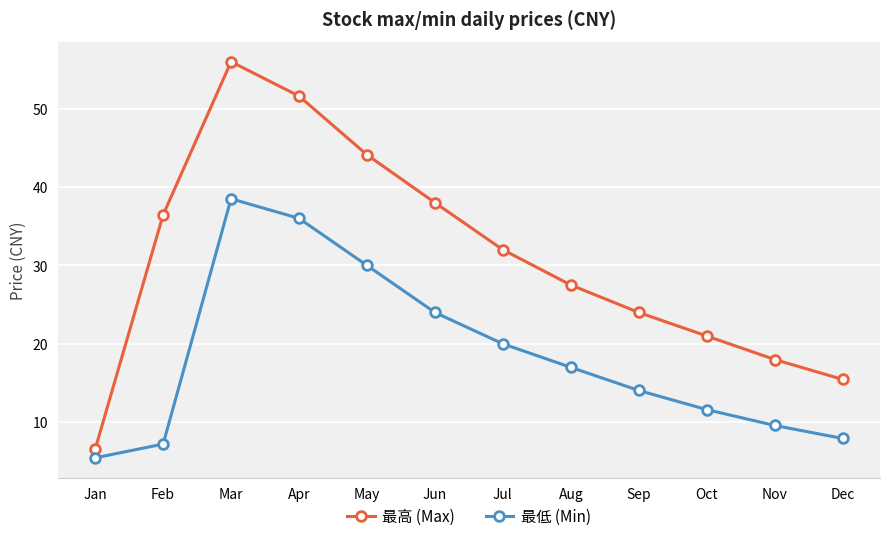

Which category has the highest value across all series?

Mar